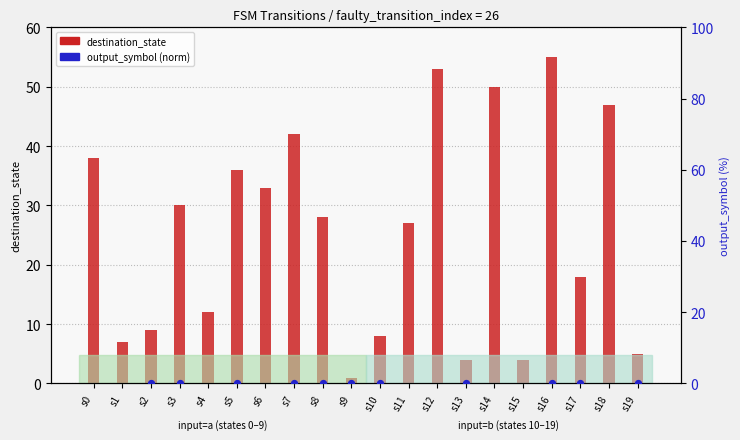

At which category is the sum across all series the highest?

s12